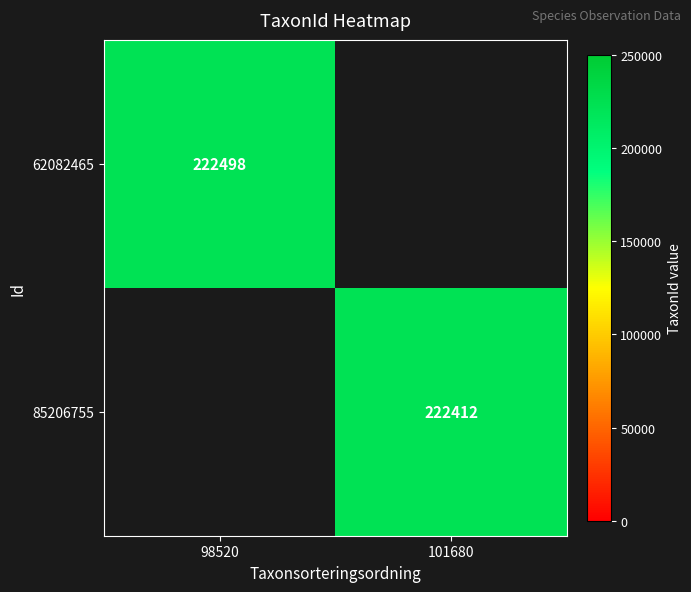

The 62082465 series shows 60455 at 98520. True or false?

False